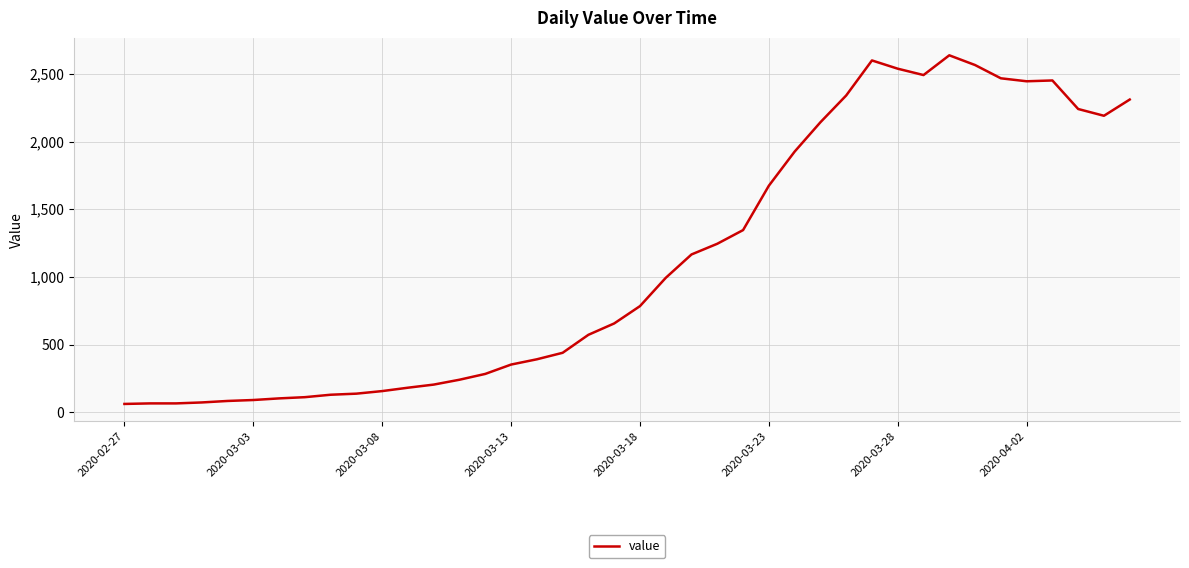

What is the minimum value shown in the chart?

61